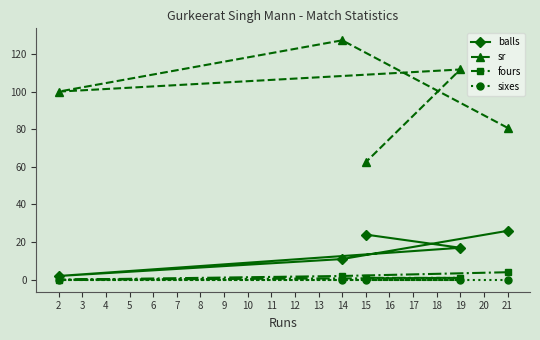

True or false: sr and fours intersect in this chart.

False